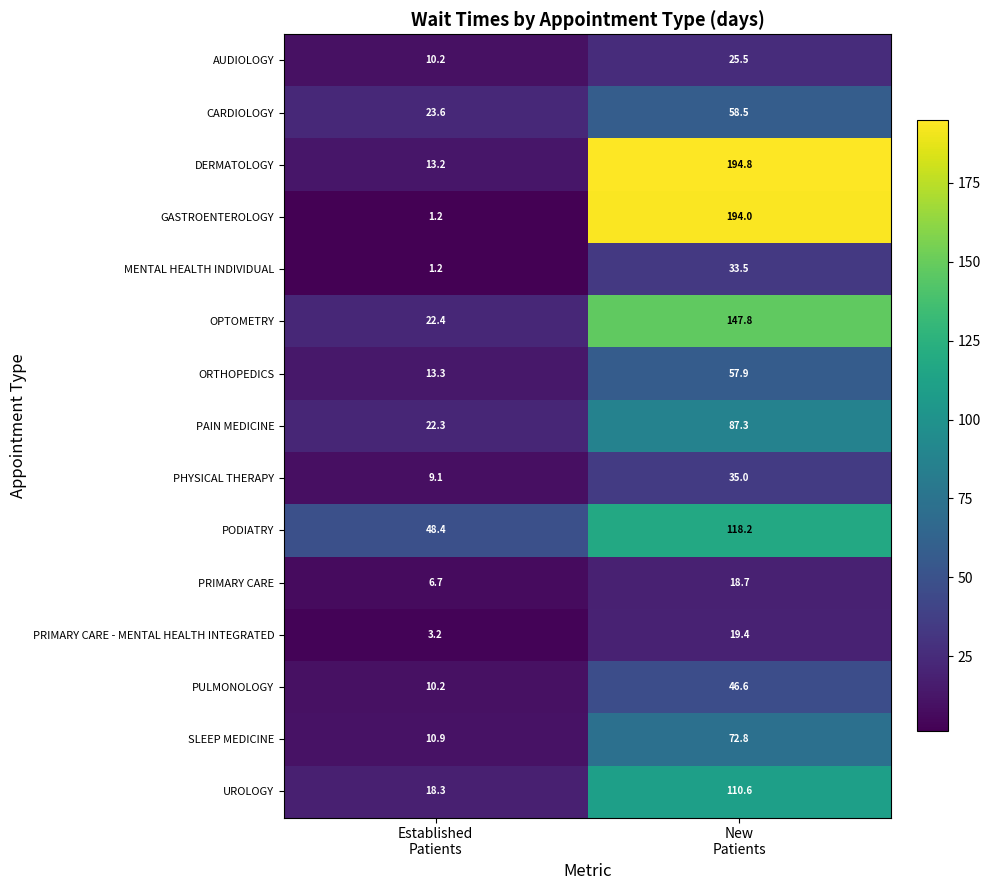

What is the highest value of the SLEEP MEDICINE series?

72.8